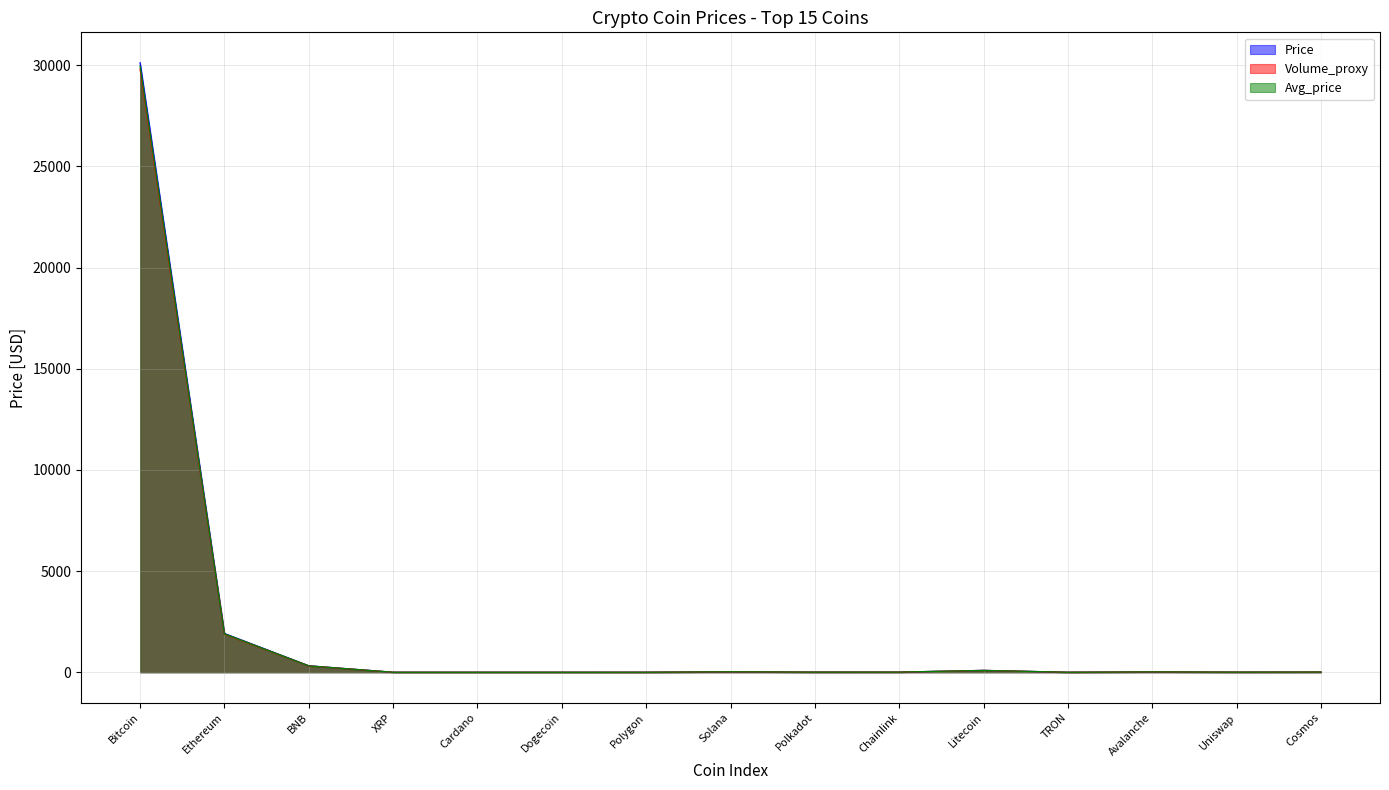

True or false: Volume_proxy and Price intersect in this chart.

False